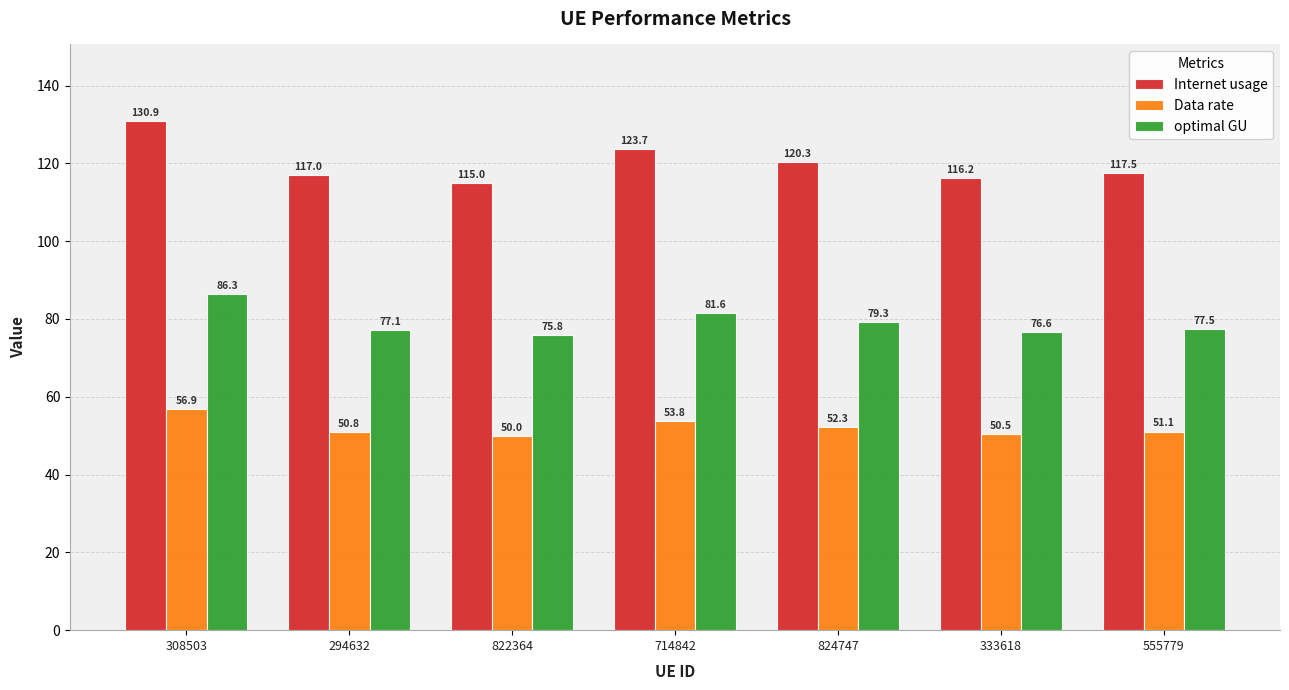

How many groups of bars are there?

7